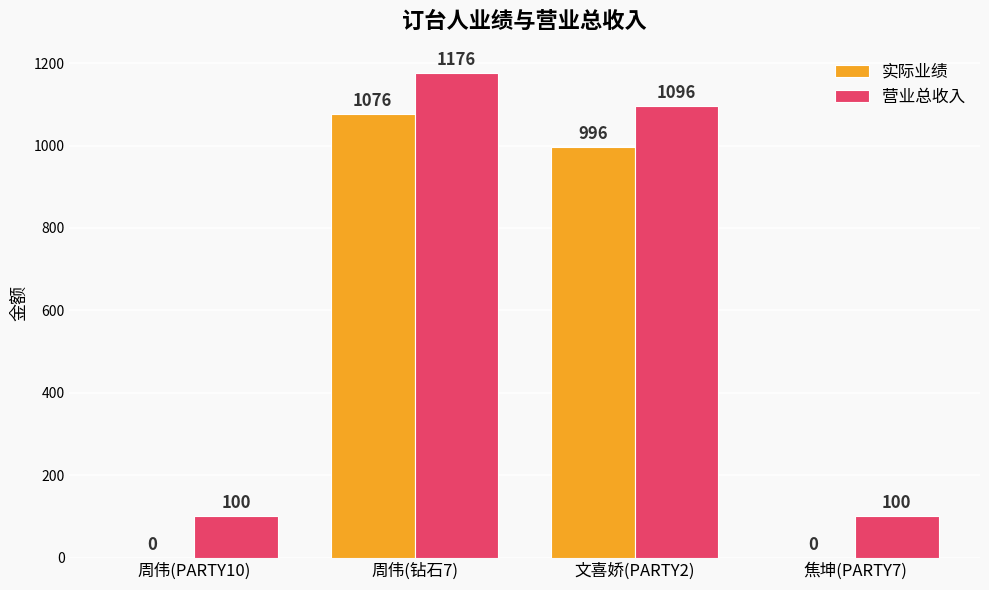

What are all the series names shown in the legend?

实际业绩, 营业总收入